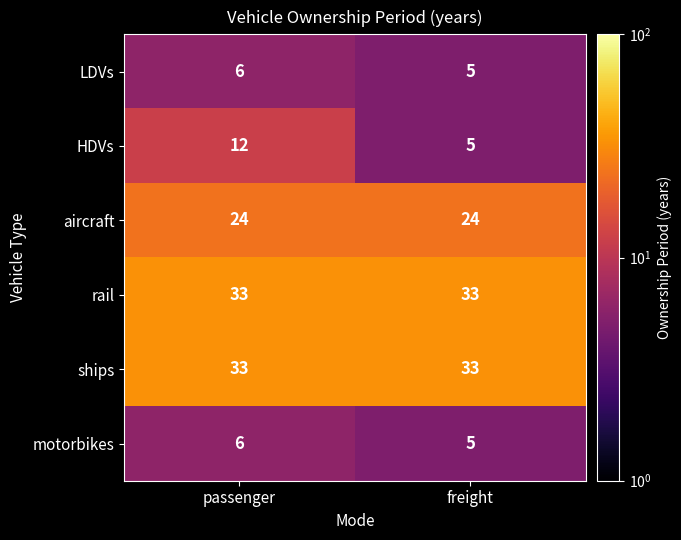

True or false: HDVs has a value of 1 at freight.

False